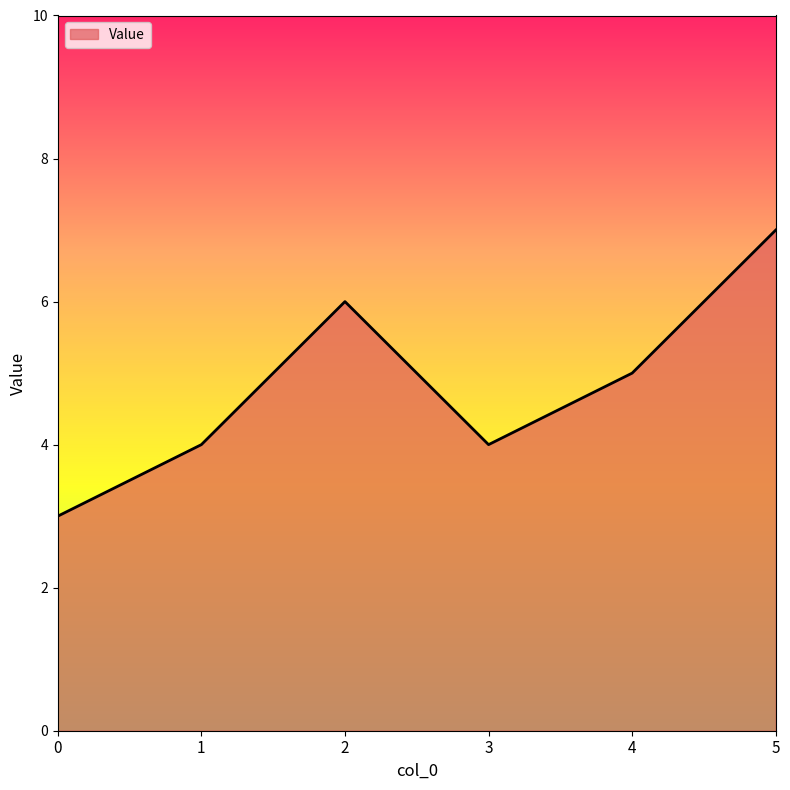

At which category does the data reach its first local valley?

3